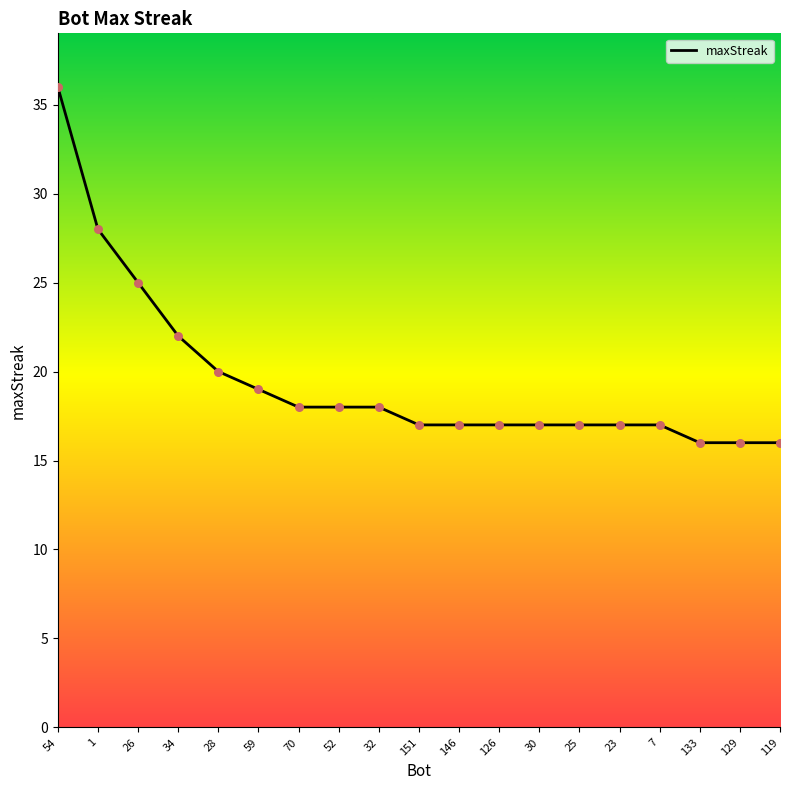

What is the ratio of the value at 70 to the value at 54?

0.5